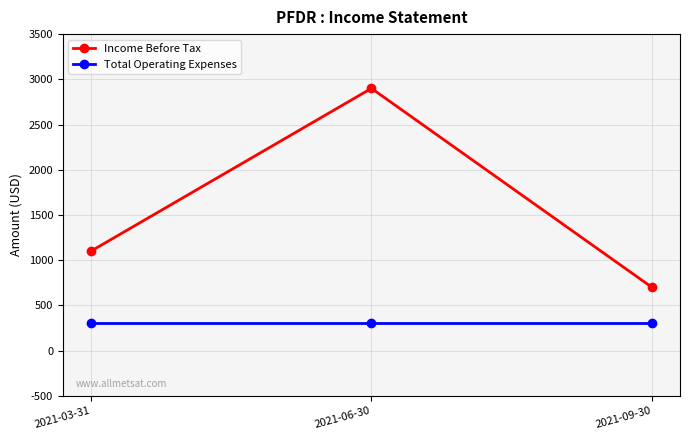

The Total Operating Expenses series shows 155 at 2021-06-30. True or false?

False